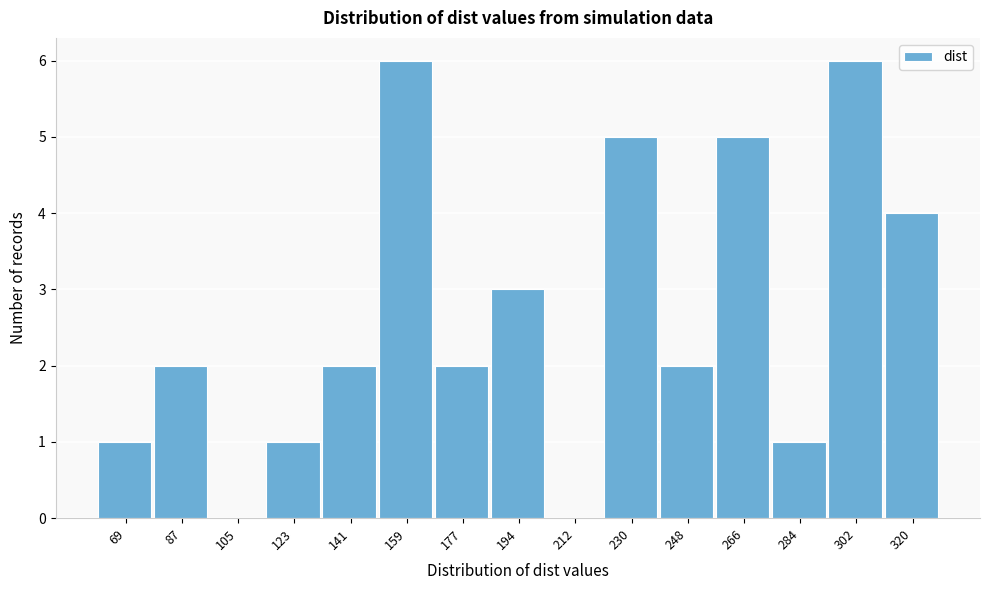

The chart shows a value of 1 at 87. True or false?

False